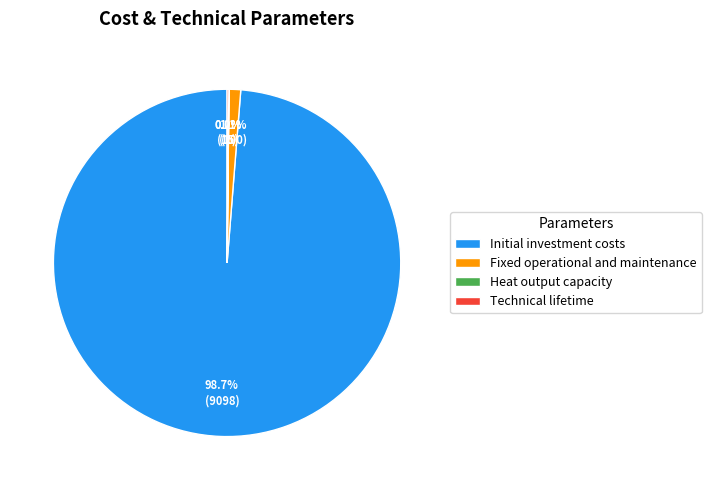

How much of the chart is everything except Fixed operational and maintenance?

98.9%